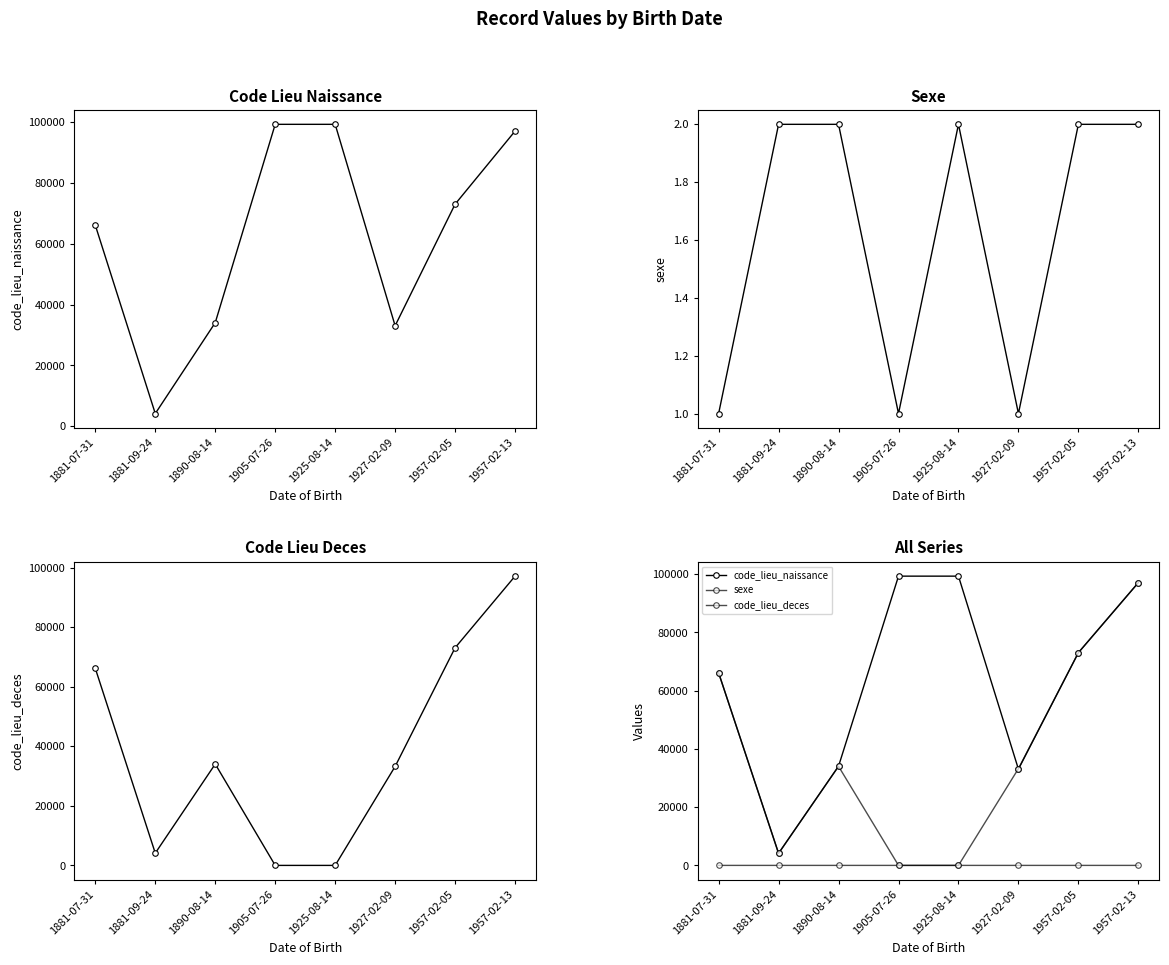

What is the approximate value of code_lieu_naissance at 1890-08-14, to the nearest 50?

34050